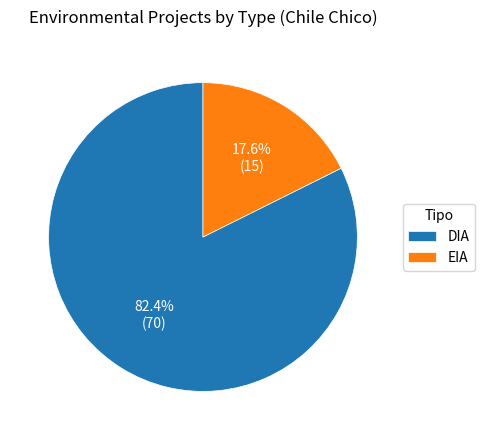

Between EIA and DIA, which is larger?

DIA